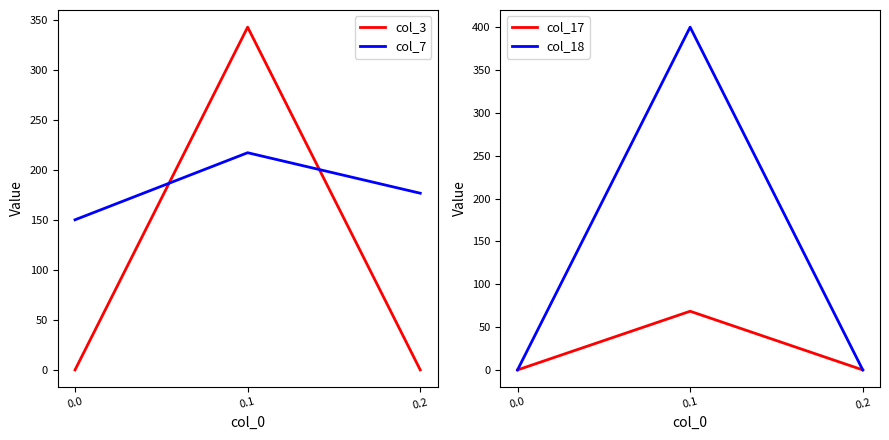

Rank the series by their maximum value, from lowest to highest.

col_17, col_7, col_3, col_18